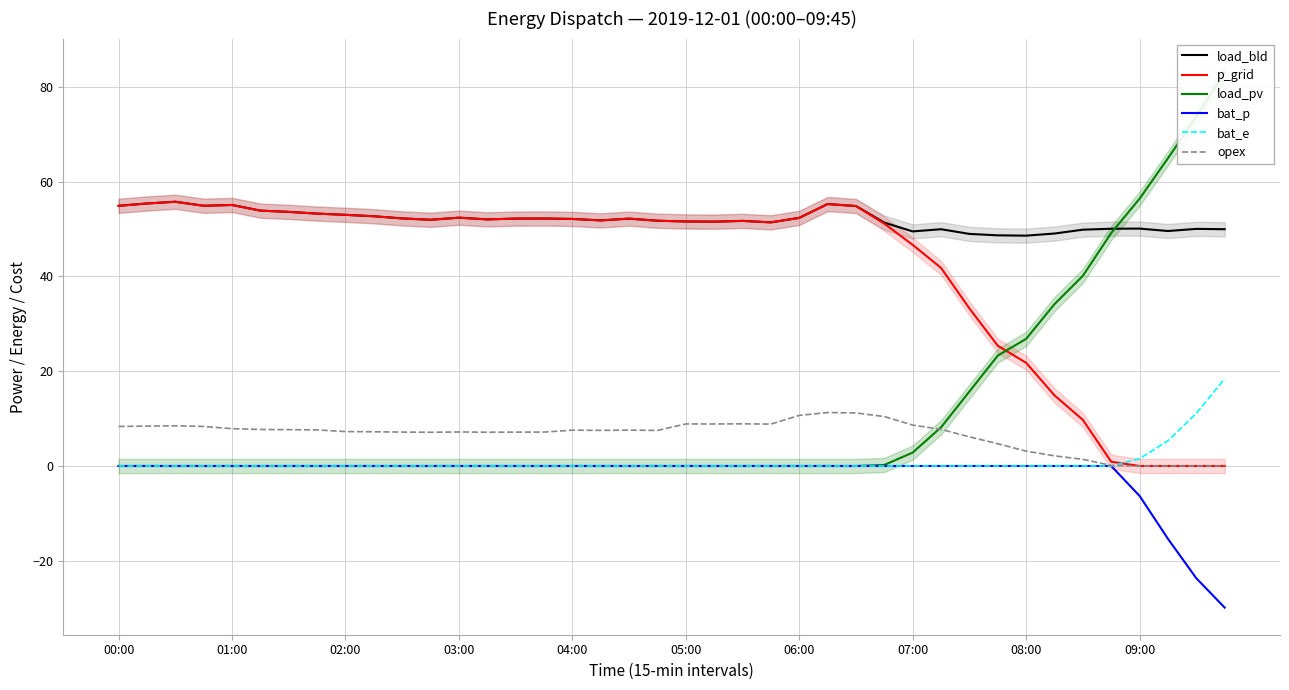

True or false: p_grid has a value of 4.1 at 34.

False